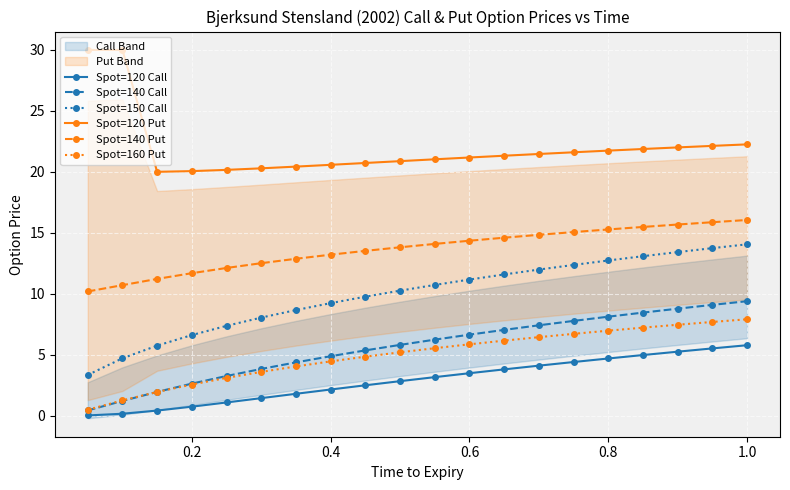

Which series has the largest range (max minus min)?

Spot=150 Call